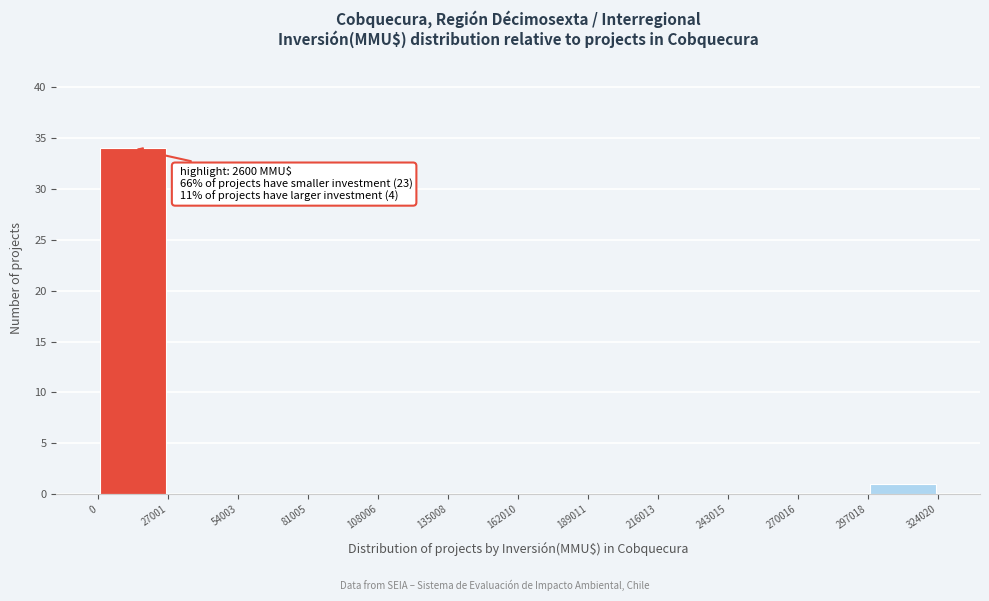

Which range on the x-axis has the tallest bar?

0 to 27001